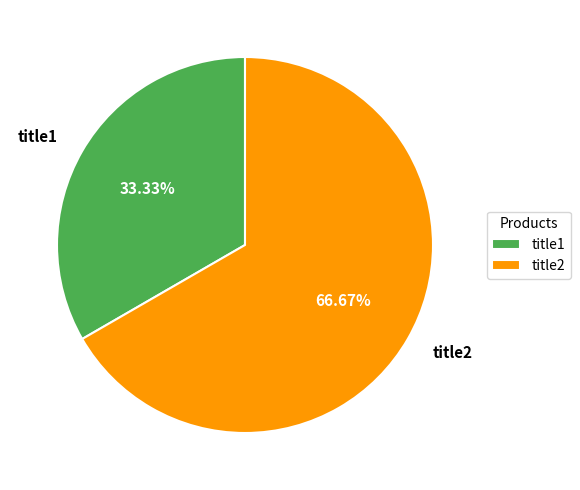

Is the sum of title2 and title1 greater than half?

Yes